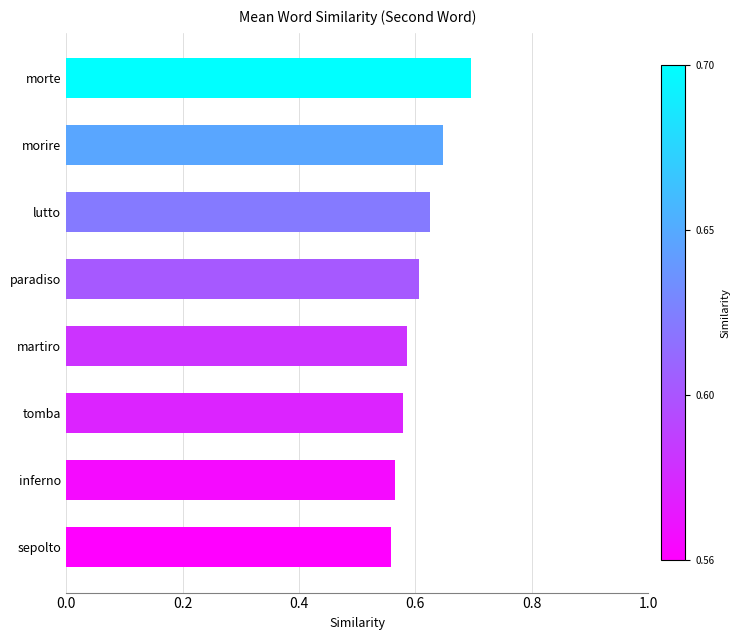

Between lutto and sepolto, which is larger?

lutto